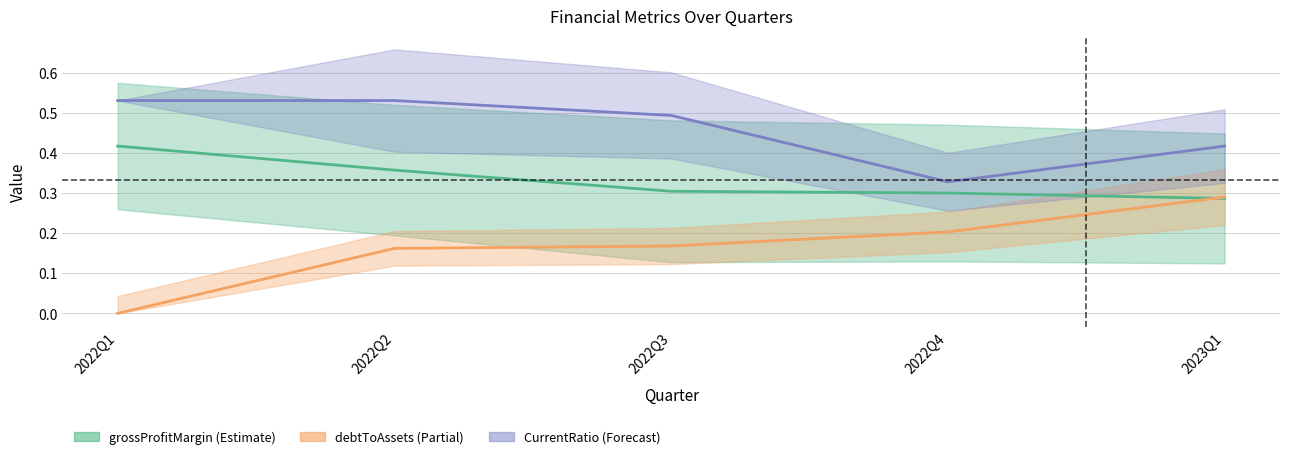

Reading right to left, extract all data points from this chart.

grossProfitMargin_line: 0.3	0.3	0.3	0.4	0.4
debtToAssets_line: 0.3	0.2	0.2	0.2	0.0
CurrentRatio_line: 0.4	0.3	0.5	0.5	0.5